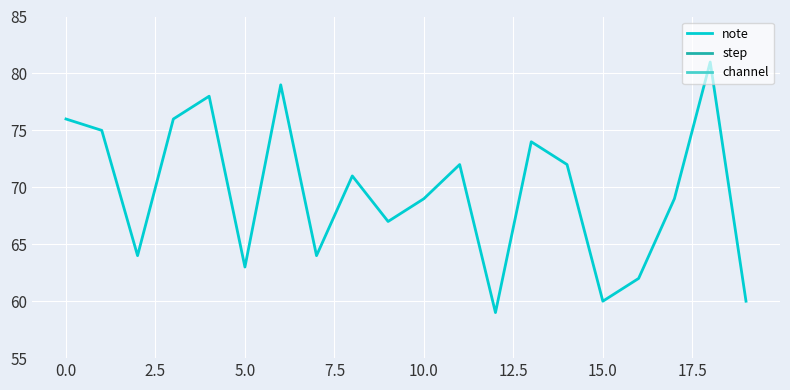

What is the lowest value of the note series?

59